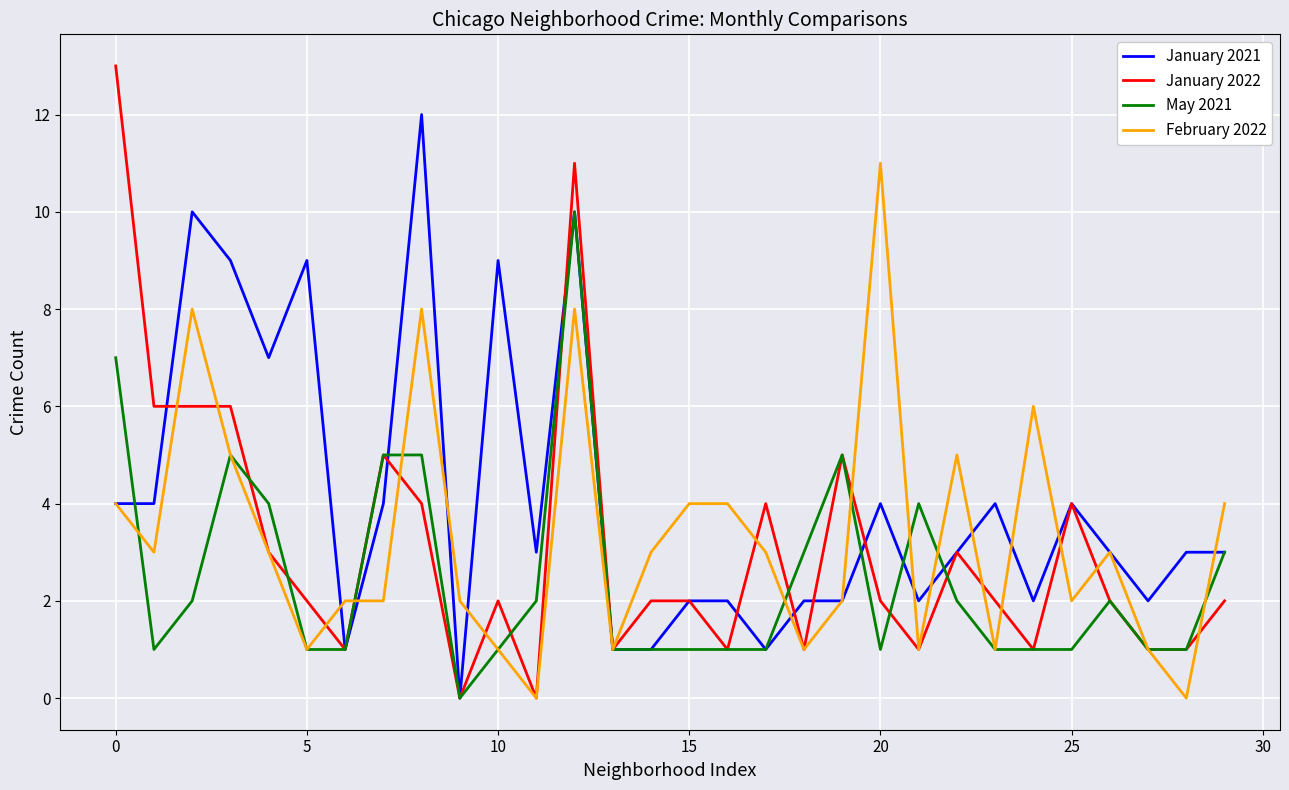

Which series has the largest total across all categories?

January 2021